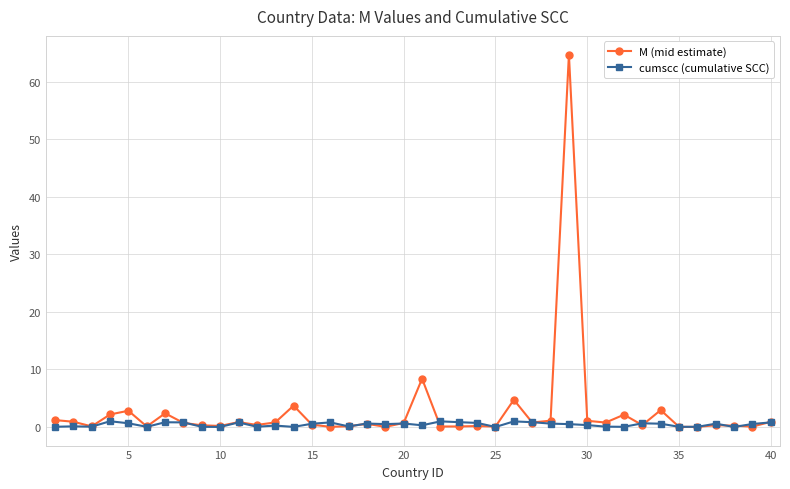

Which series has the widest spread of values?

M (mid estimate)